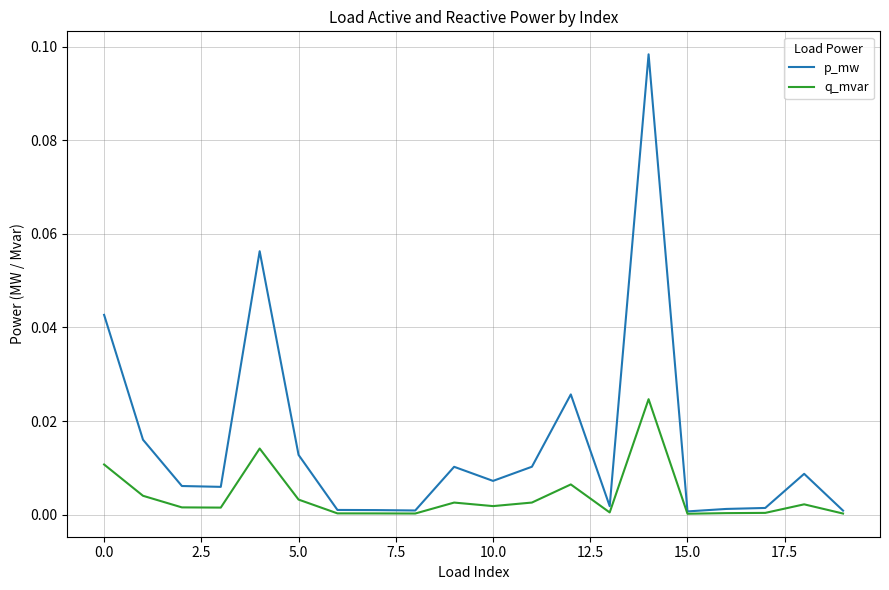

Which series has the widest spread of values?

p_mw